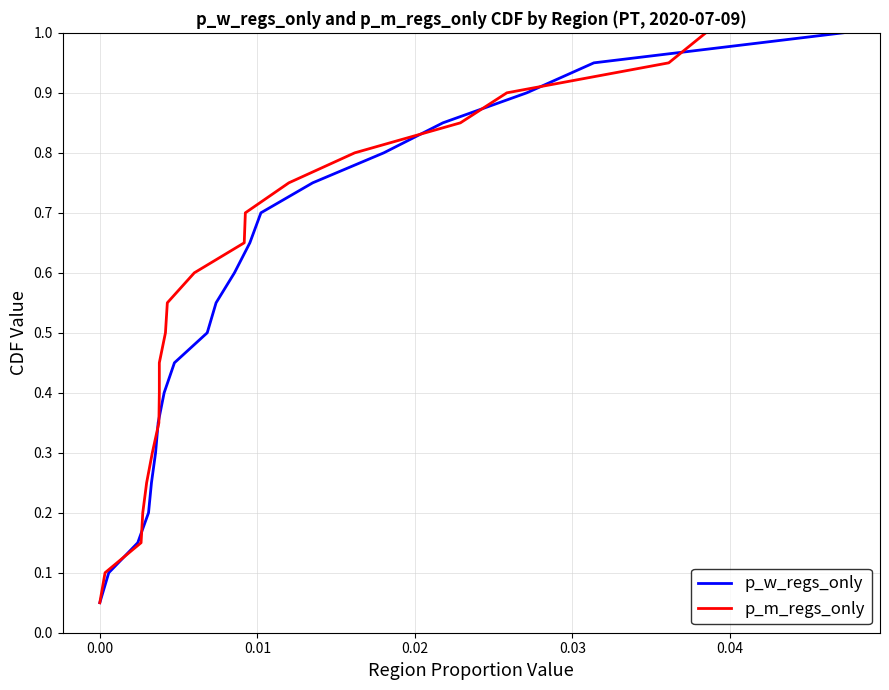

What is the highest value of the p_w_regs_only series?

1.0